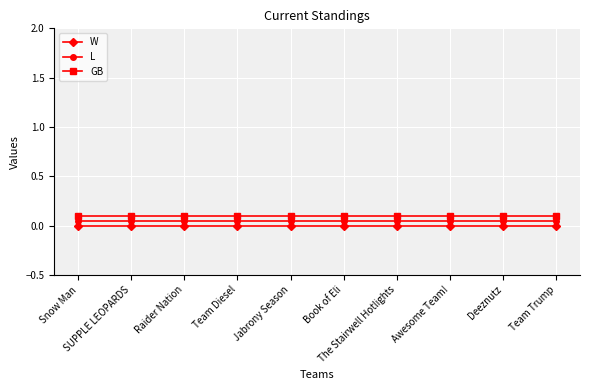

True or false: W and L cross at least once.

False